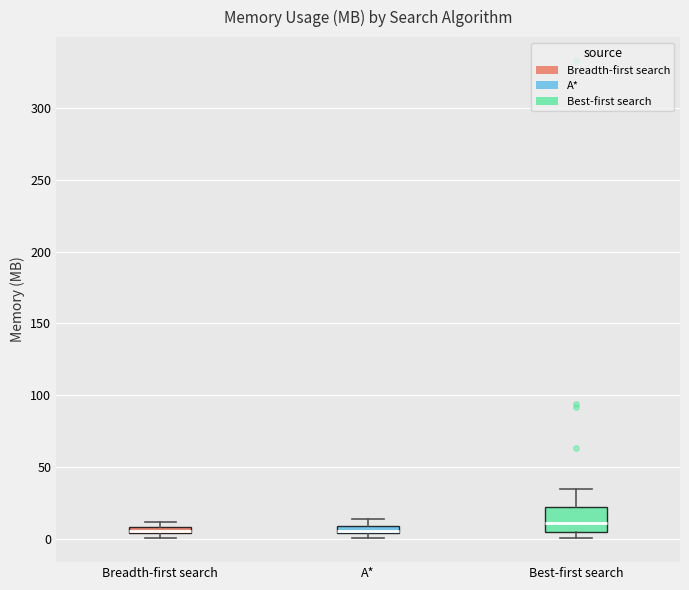

Which box is the tallest, from its lower edge to its upper edge?

Best-first search